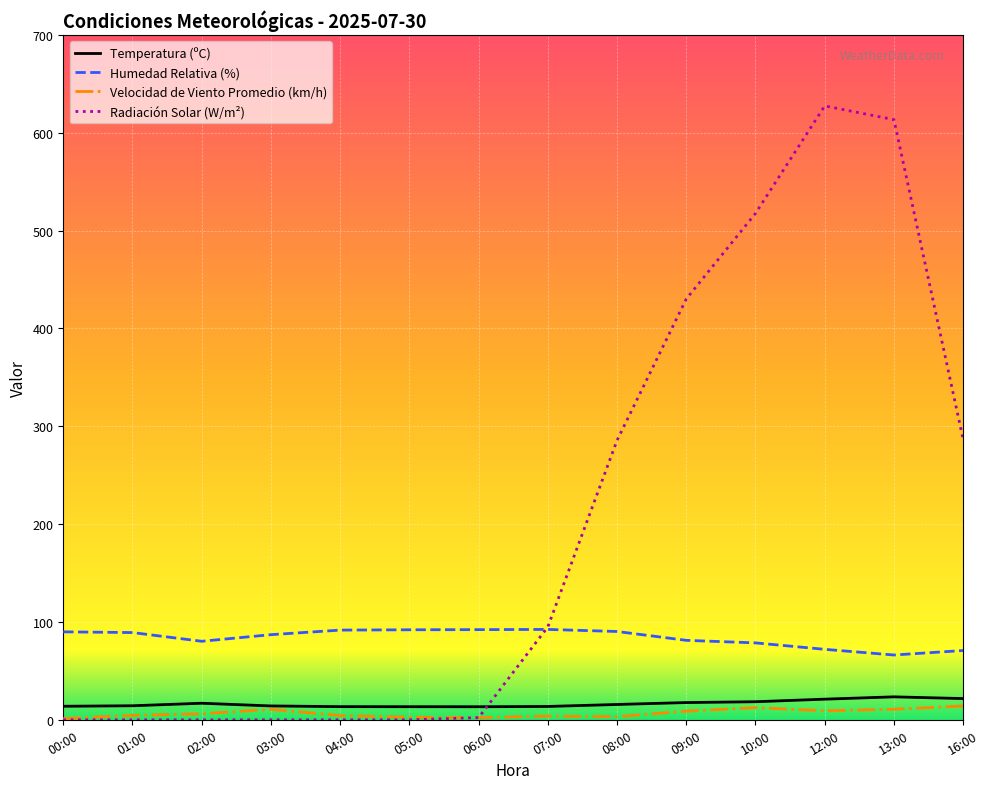

What is the maximum value shown in the chart?

627.5